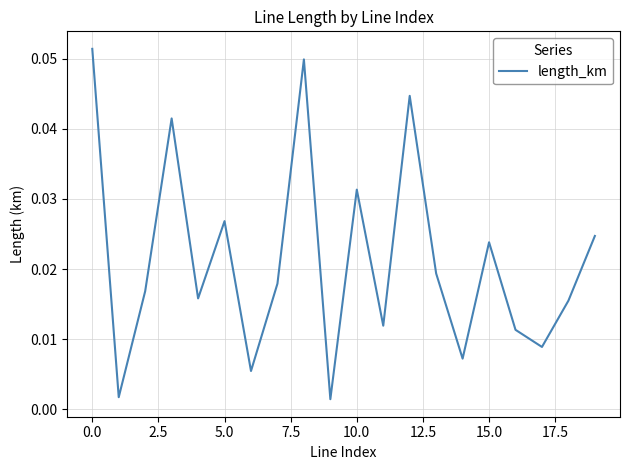

How many interior local peaks (higher than both neighbors) does the data have?

6